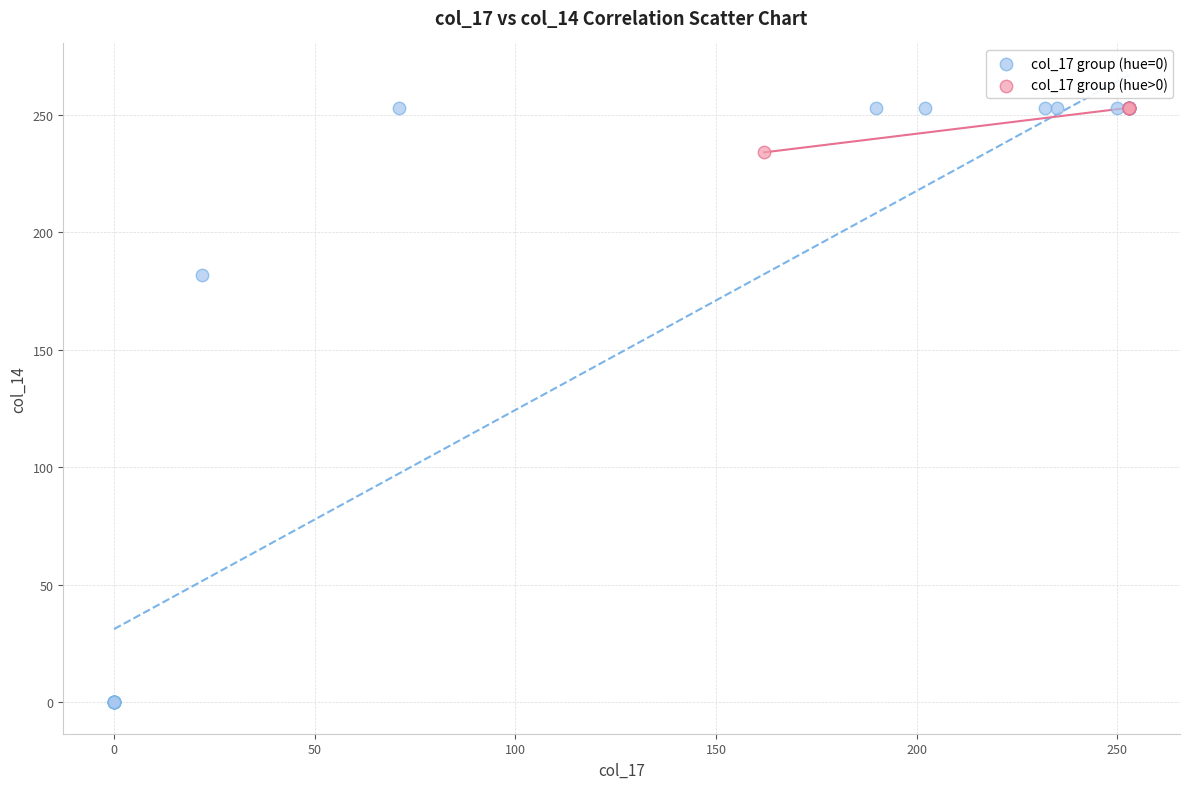

Which series reaches the minimum Y coordinate?

col_17 group (hue=0)